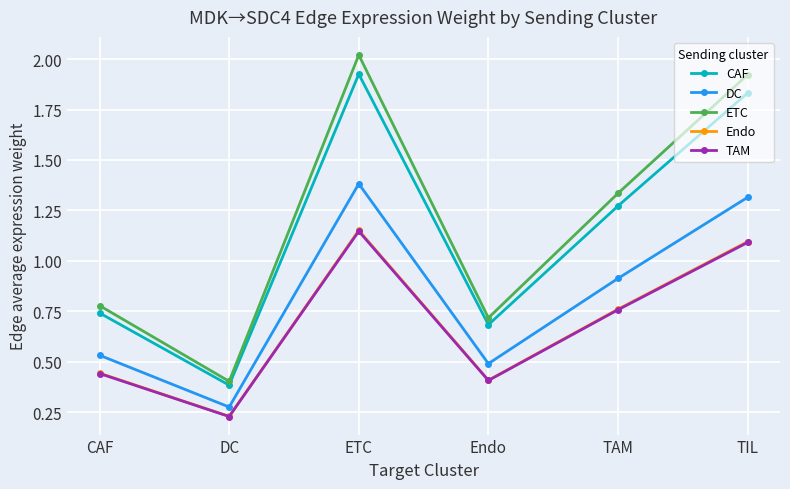

Is the value of TAM at DC greater than the value of Endo at ETC?

No